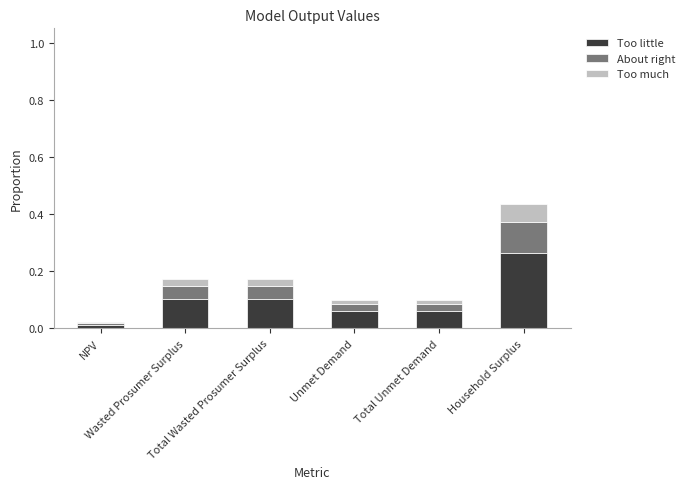

List the series in order of their overall mean, highest first.

Too little, About right, Too much